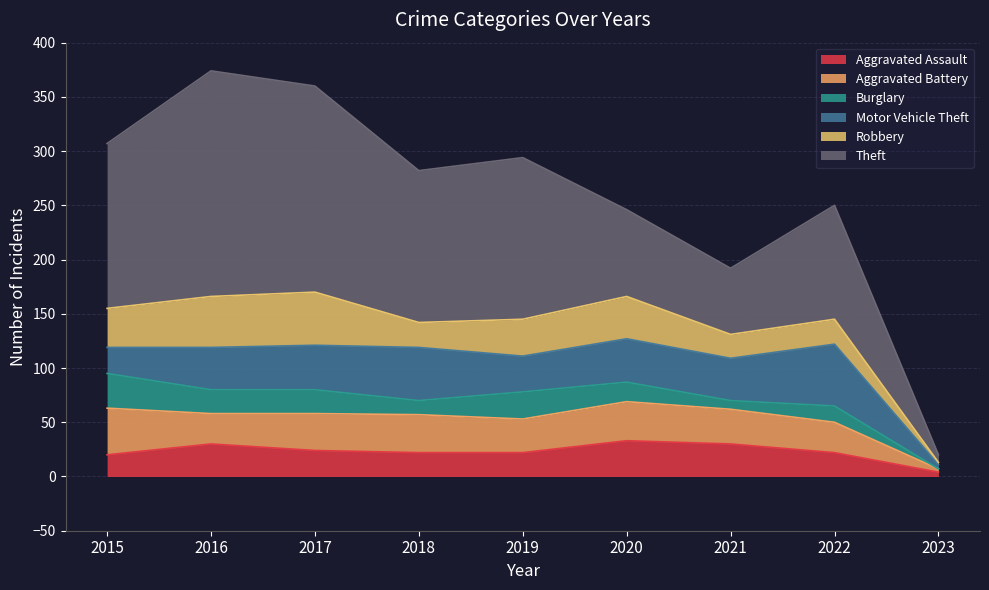

Rank the categories by Aggravated Assault value from highest to lowest.

2020, 2016, 2021, 2017, 2018, 2019, 2022, 2015, 2023